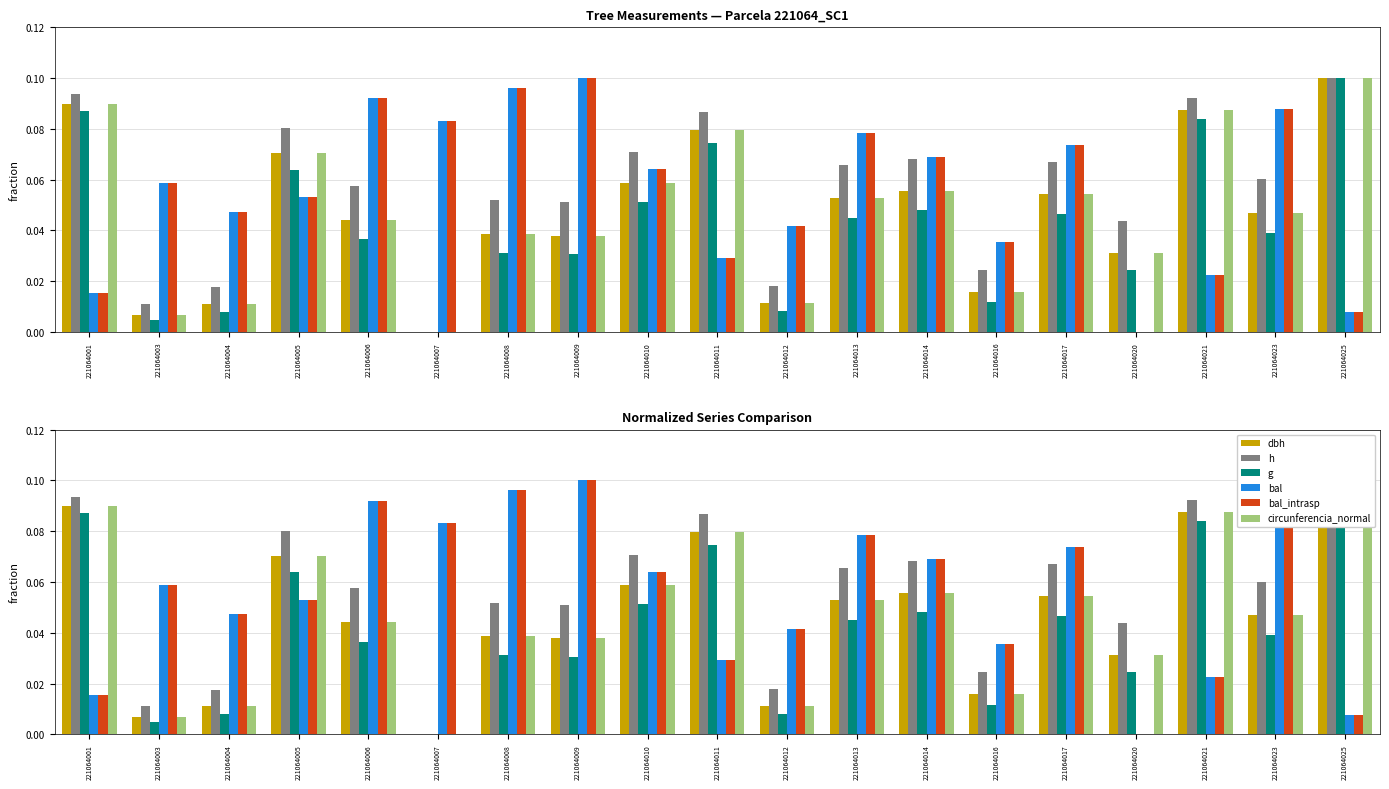

At which category does the chart reach its peak across all series?

221064025